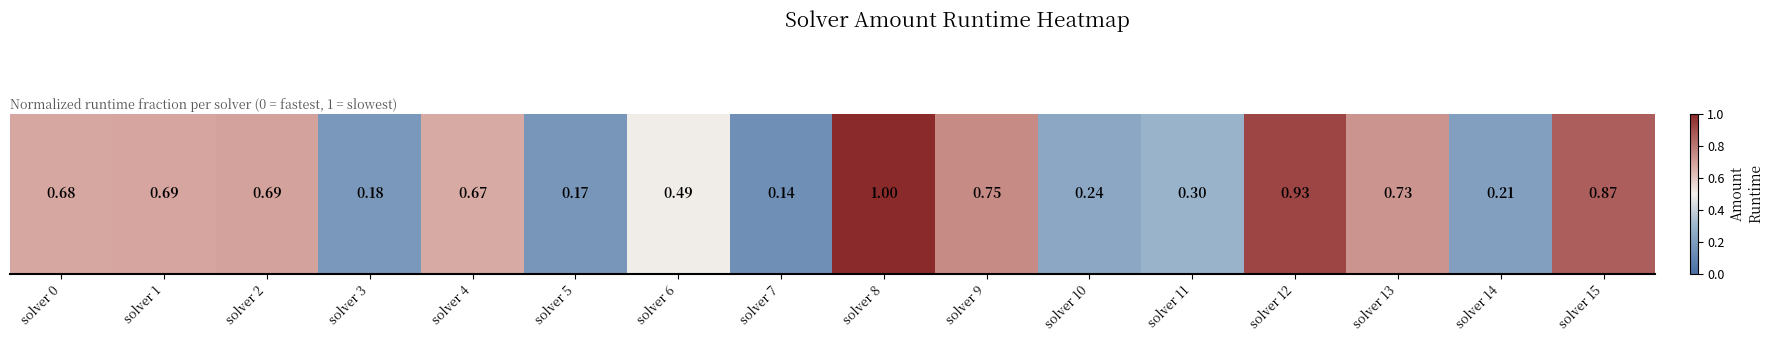

Reading left to right, what are all the values shown in this chart?

solver 0=0.7	solver 1=0.7	solver 2=0.7	solver 3=0.2	solver 4=0.7	solver 5=0.2	solver 6=0.5	solver 7=0.1	solver 8=1.0	solver 9=0.8	solver 10=0.2	solver 11=0.3	solver 12=0.9	solver 13=0.7	solver 14=0.2	solver 15=0.9